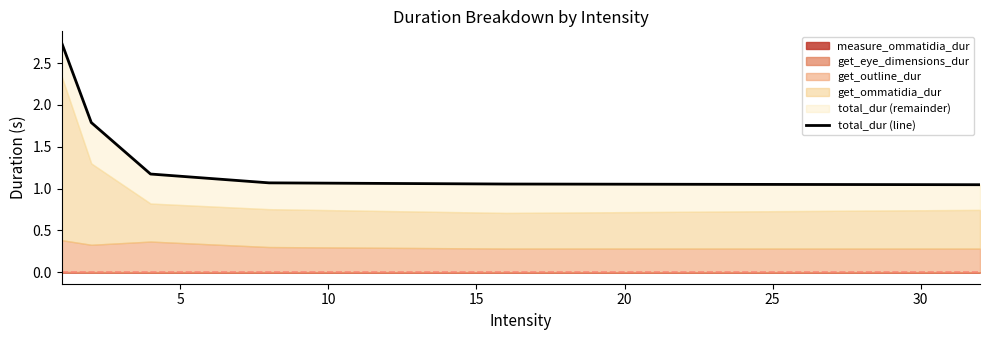

Is it true that the value at 25 is 1.0?

True